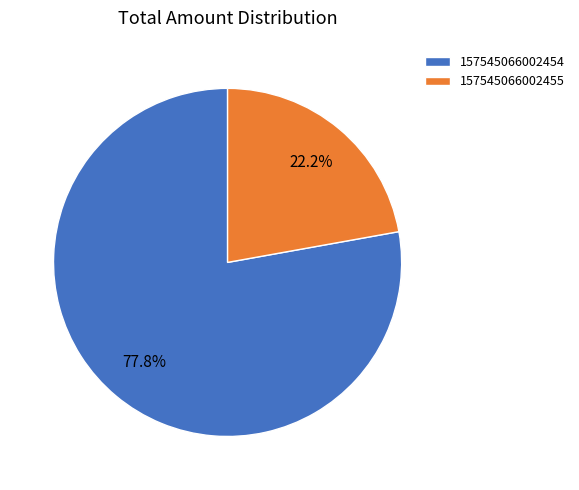

To the nearest percent, what portion does 157545066002455 represent?

22%